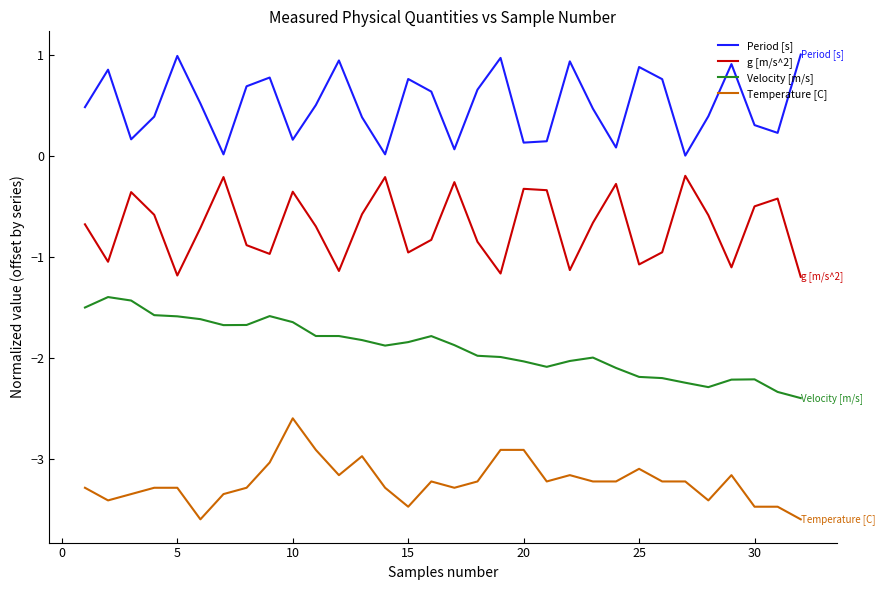

Which series has the largest total across all categories?

Period [s]